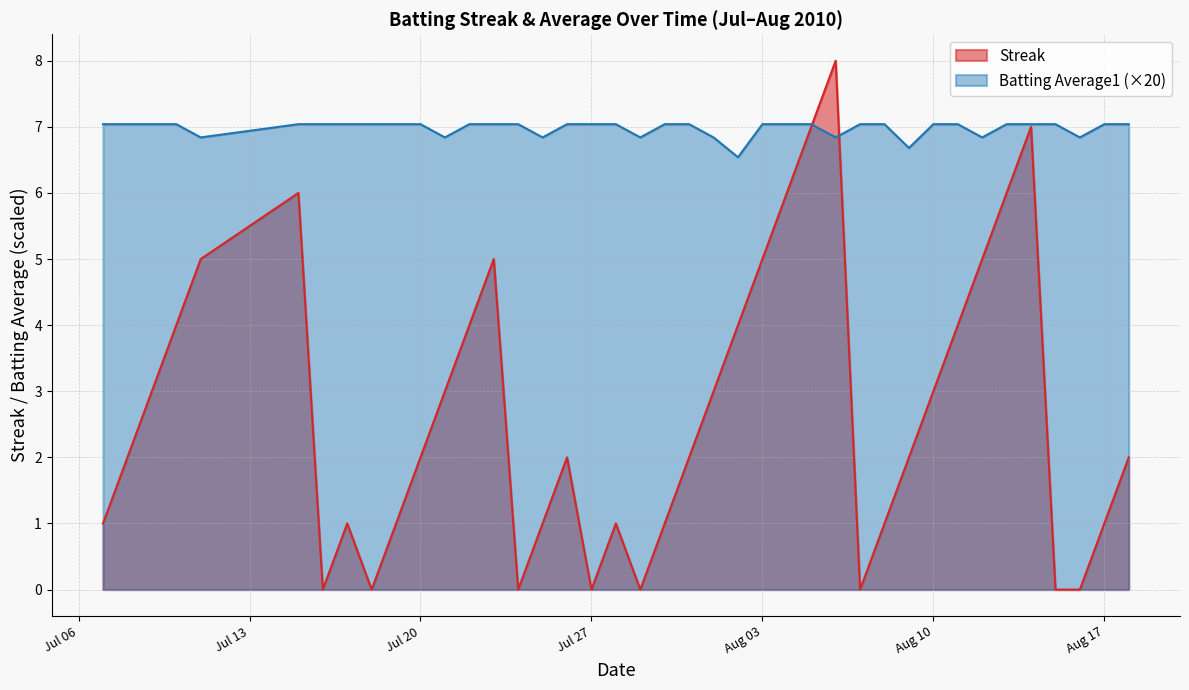

What position from the right is 2010-07-11?

36